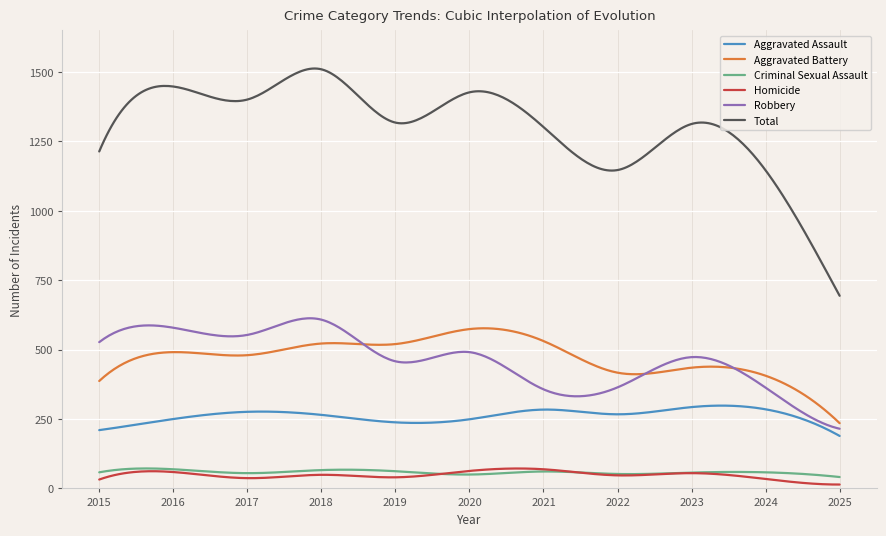

True or false: Homicide and Total intersect in this chart.

False